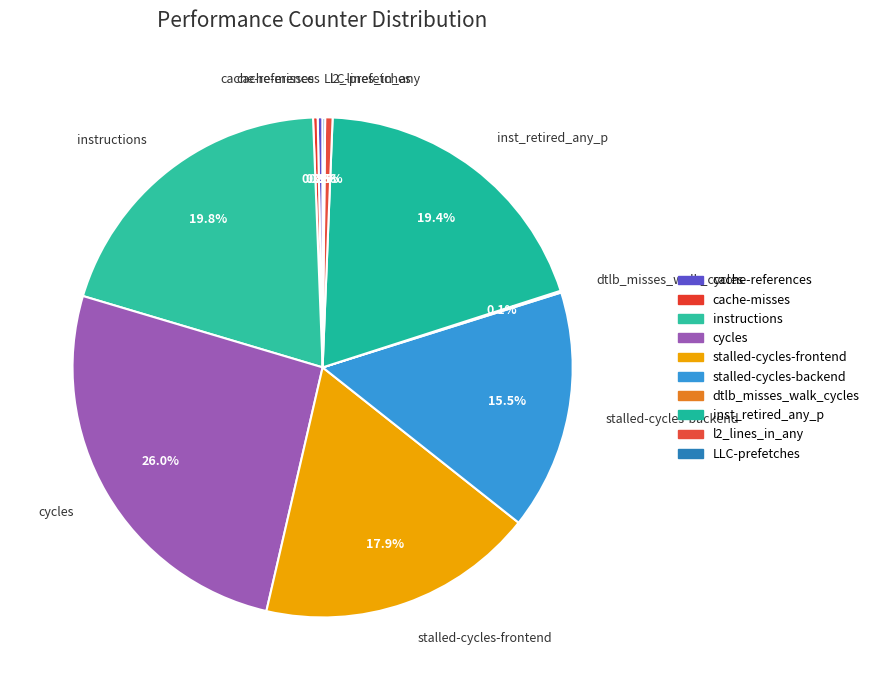

Approximately how many times larger is the value at stalled-cycles-frontend compared to cache-references?

56.6